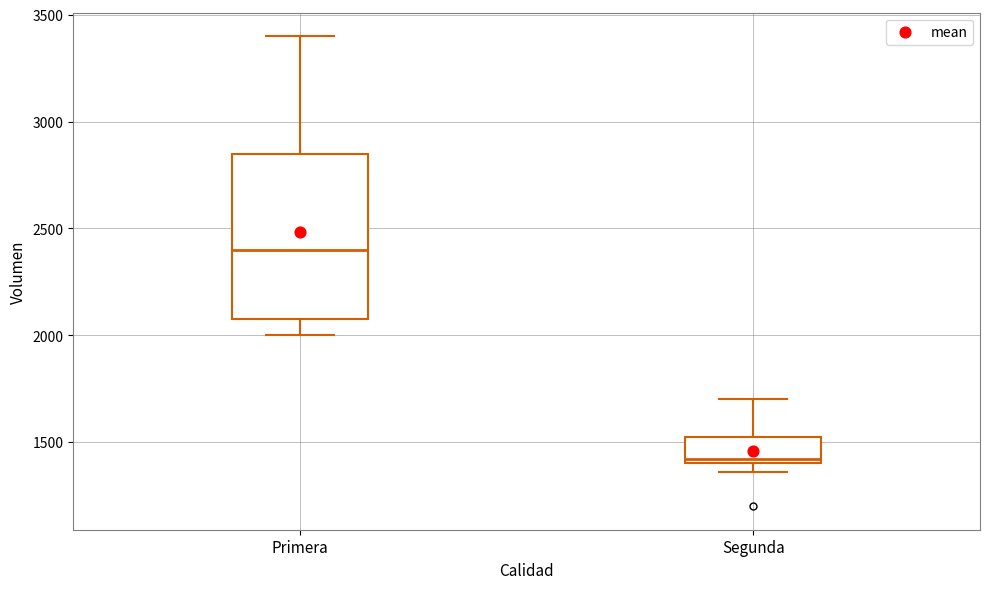

Reading left to right, read every box against the y-axis: the position of its median line, the range the box covers, and the ends of its whiskers. The values are not printed on the chart, so give them approximately, as read against the axis.

Primera: median 2400, box 2100 to 2850, whiskers 2000 to 3400
Segunda: median 1400 (just above the box's lower edge), box 1400 to 1550, whiskers 1350 to 1700